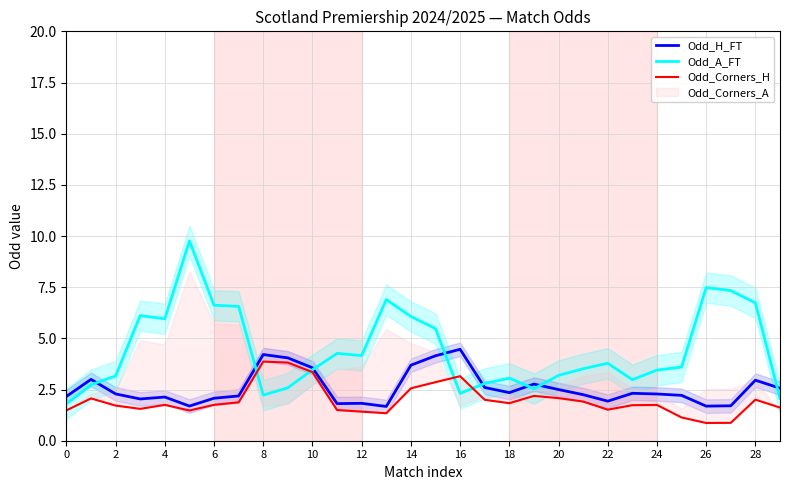

What is the minimum value shown in the chart?

0.9